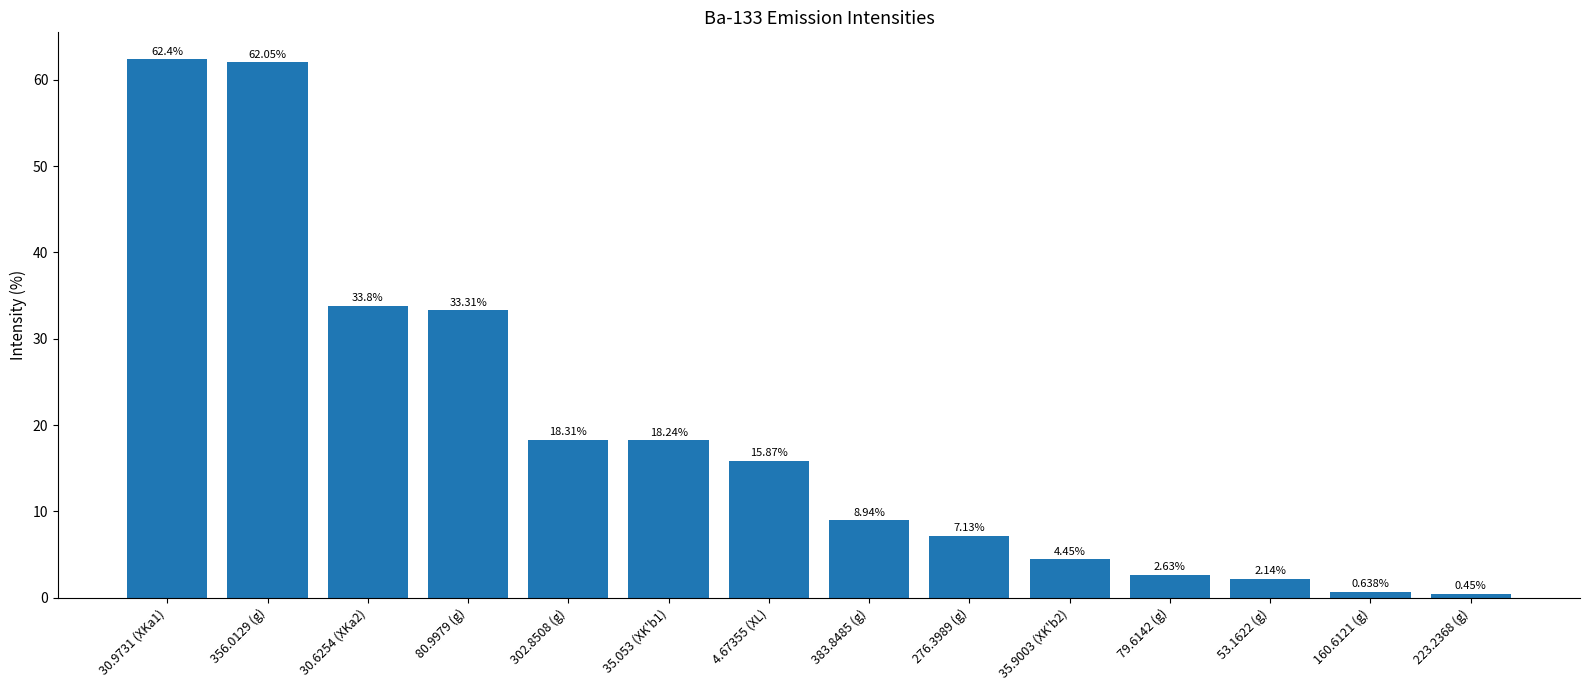

List the labels in order of value, smallest first.

223.2368 (g), 160.6121 (g), 53.1622 (g), 79.6142 (g), 35.9003 (XK'b2), 276.3989 (g), 383.8485 (g), 4.67355 (XL), 35.053 (XK'b1), 302.8508 (g), 80.9979 (g), 30.6254 (XKa2), 356.0129 (g), 30.9731 (XKa1)